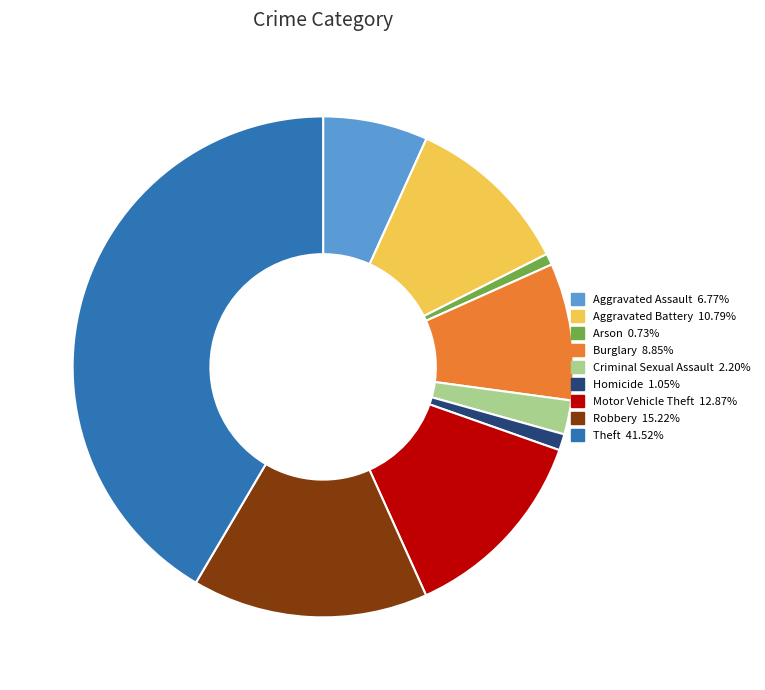

Approximately how many times larger is the value at Theft compared to Burglary?

4.7